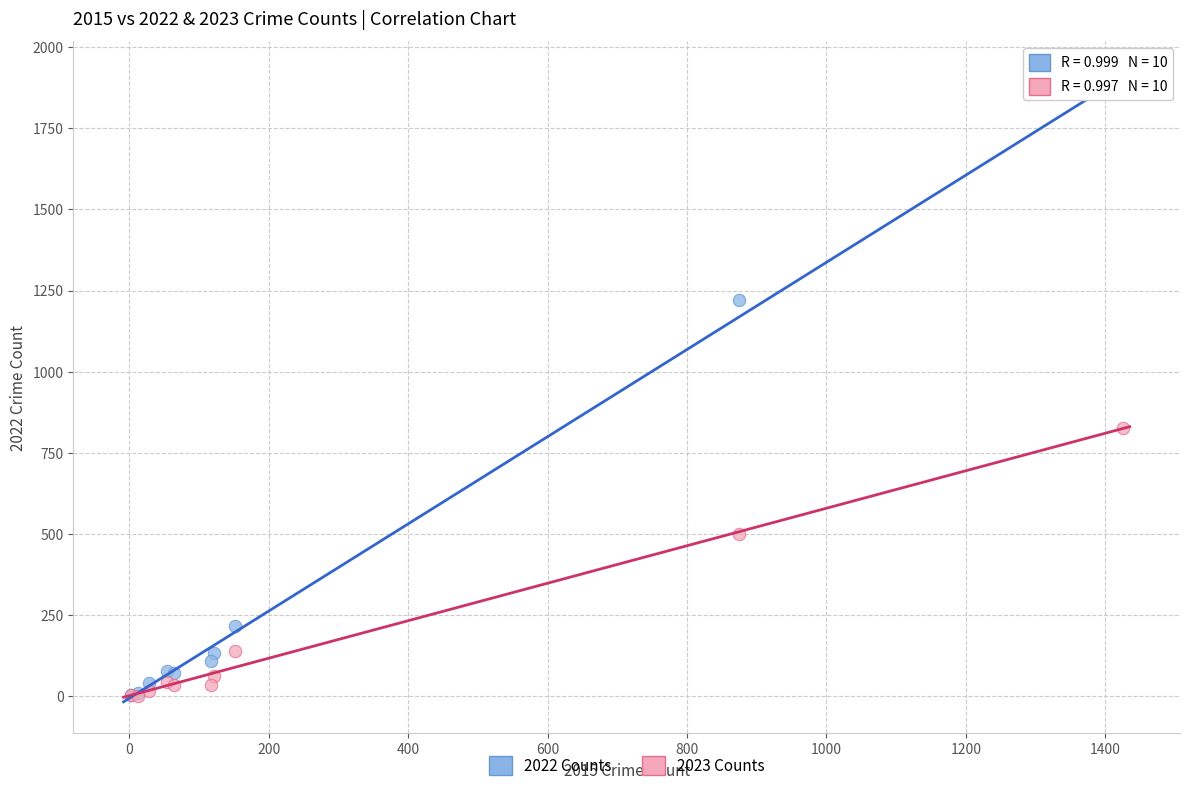

Which series contains the highest Y value?

2022 Counts